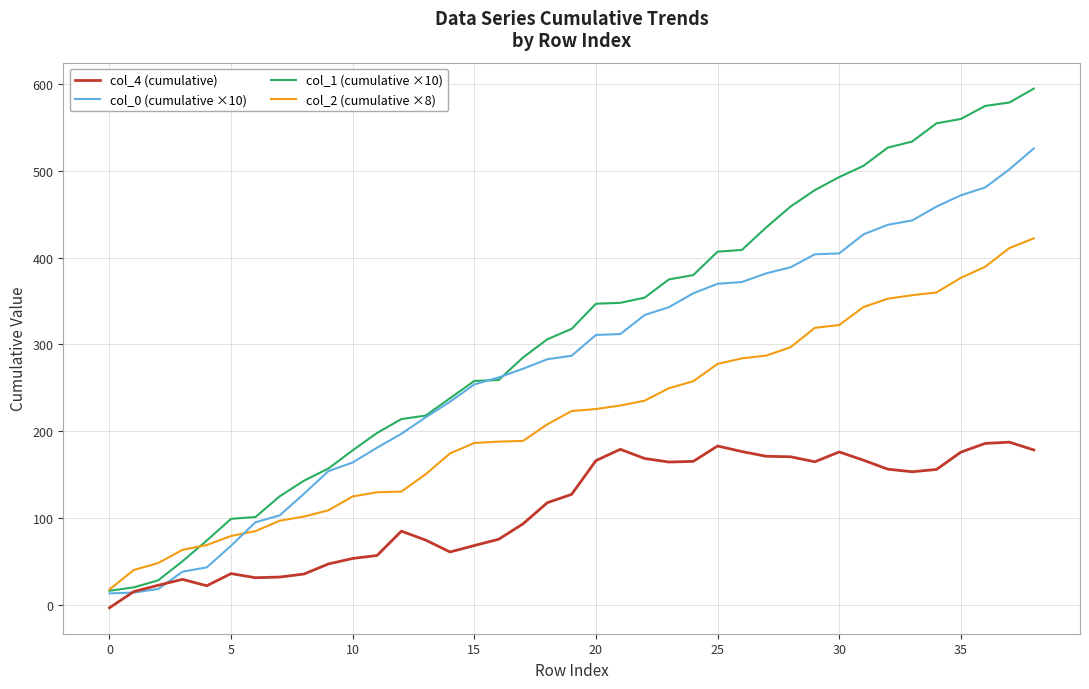

How many values in the col_0 (cumulative ×10) series are below 287?

19